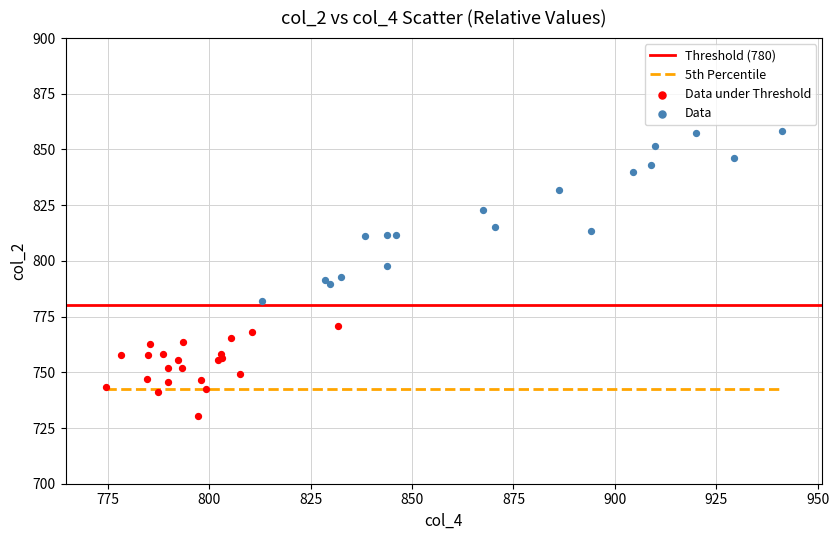

Which series reaches the maximum Y coordinate?

Data